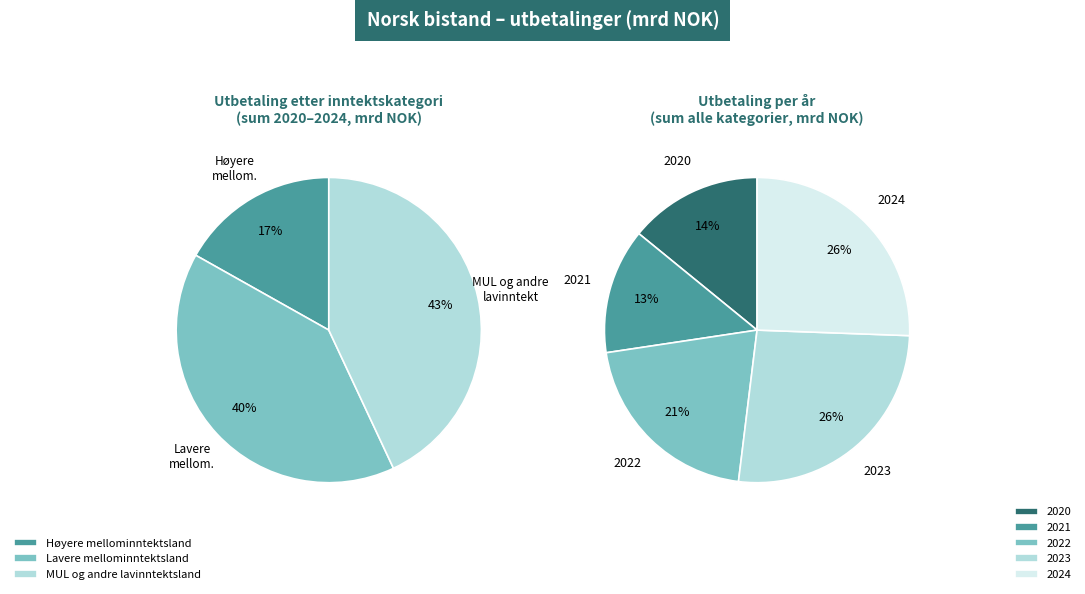

To the nearest percent, what is the average slice percentage?

20%